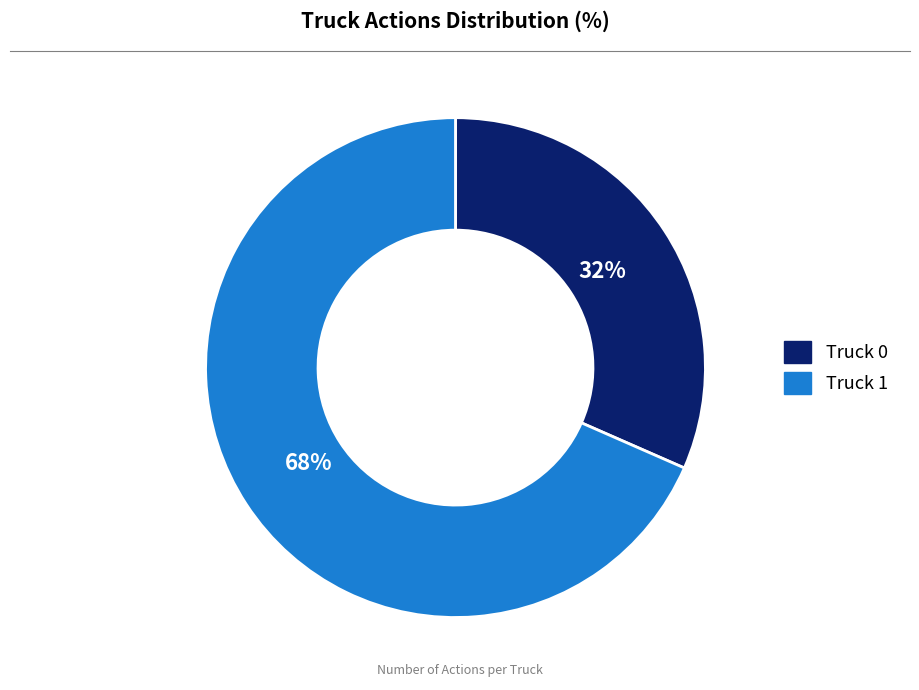

How many slices are in this pie chart?

2